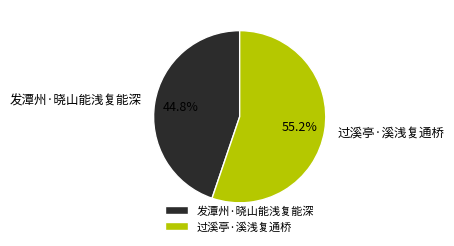

What is the total percentage of 发潭州·晓山能浅复能深 and 过溪亭·溪浅复通桥?

100.0%